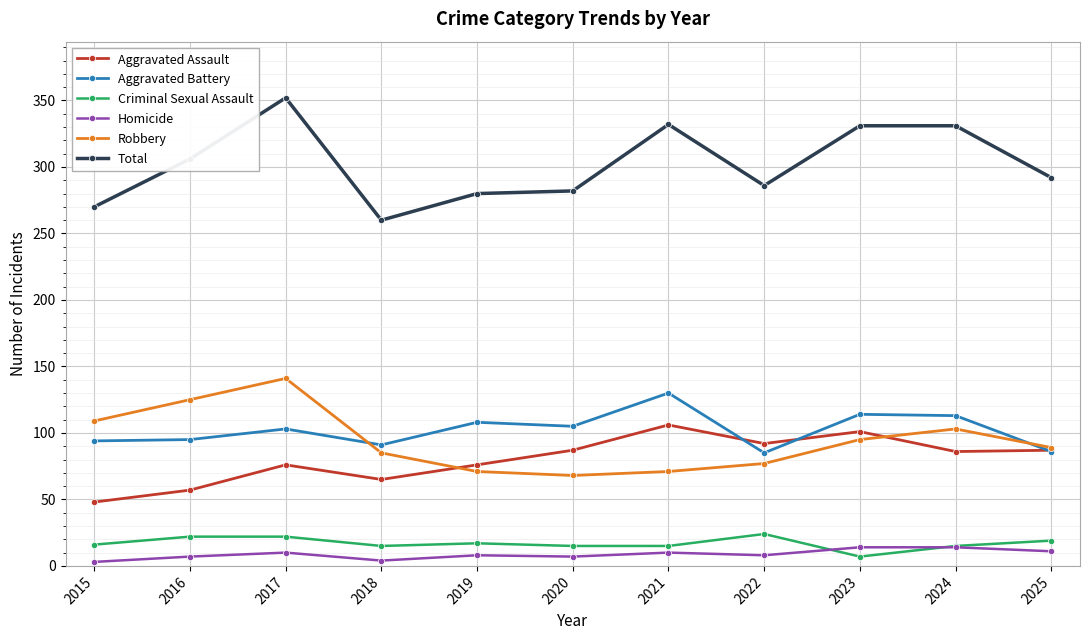

What is the sum of the Aggravated Assault values at 2016 and 2020?

144